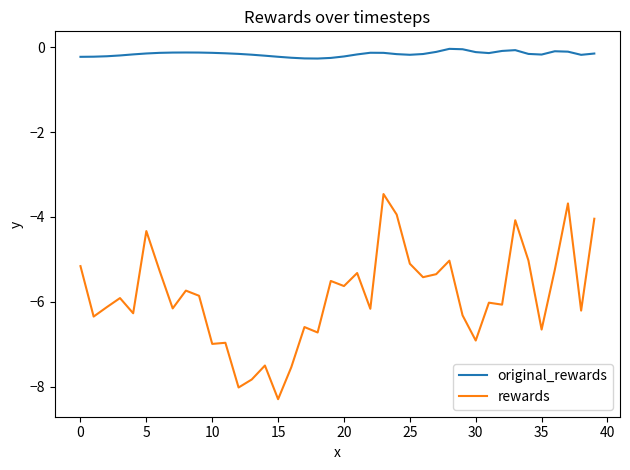

Which series has the largest range (max minus min)?

rewards